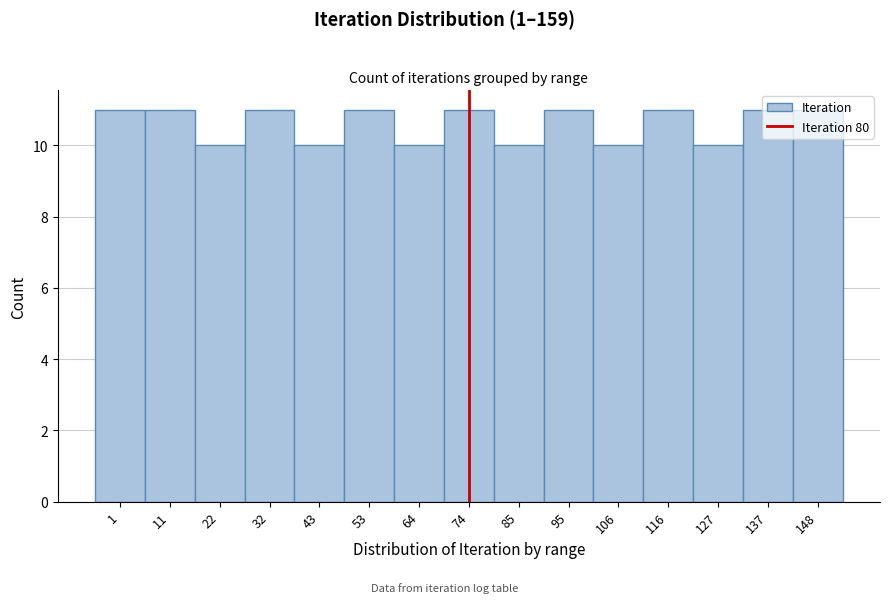

What is the greatest value displayed?

11